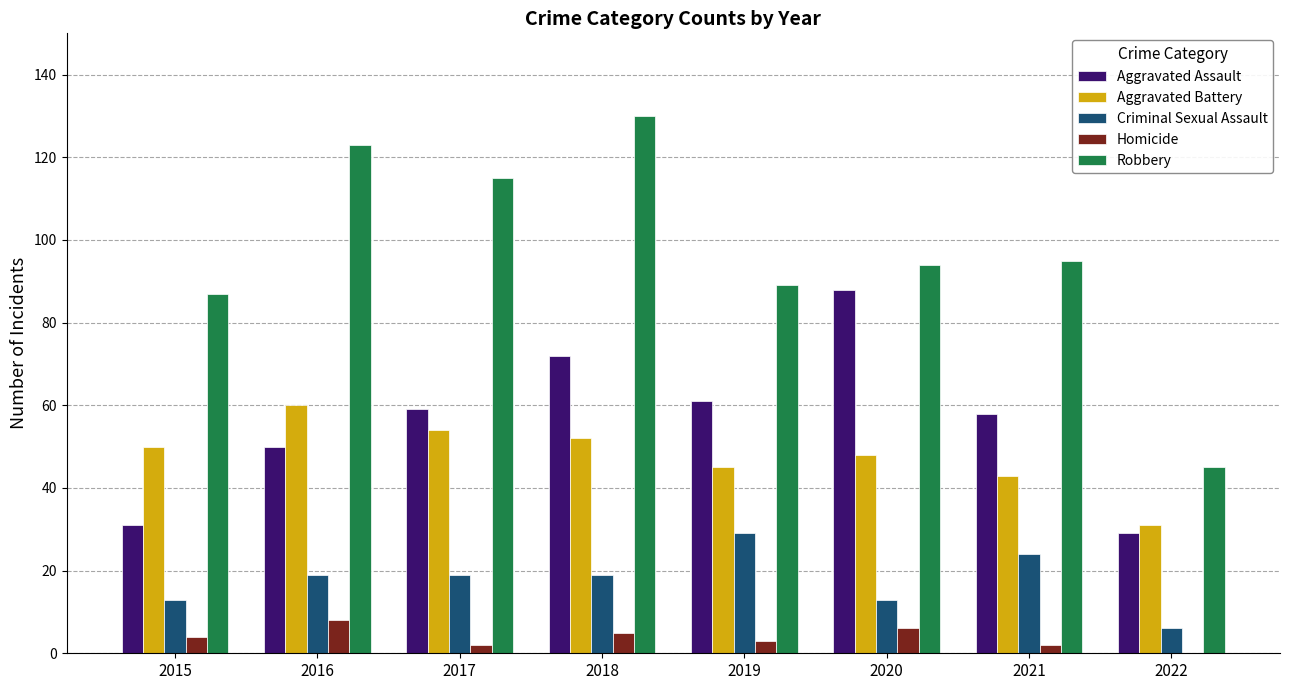

Are the bars horizontal?

No